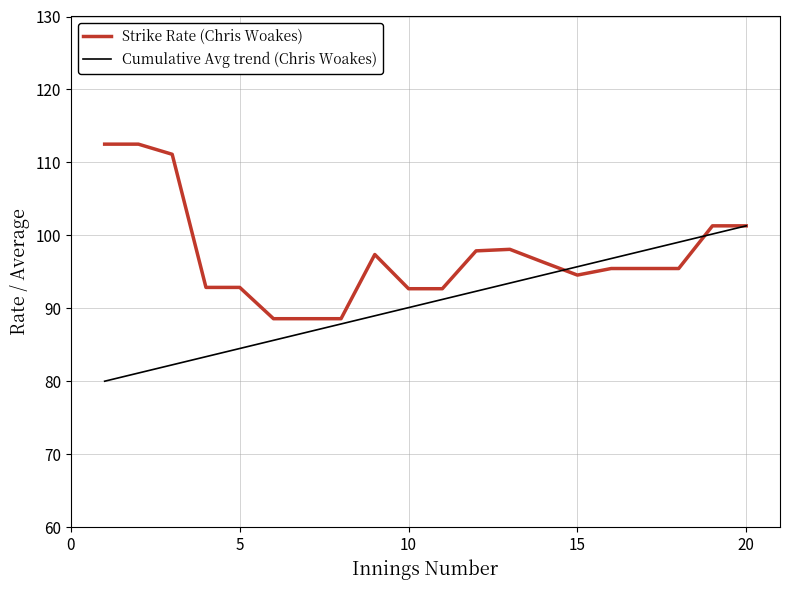

What is the lowest value of the Strike Rate (Chris Woakes) series?

88.6